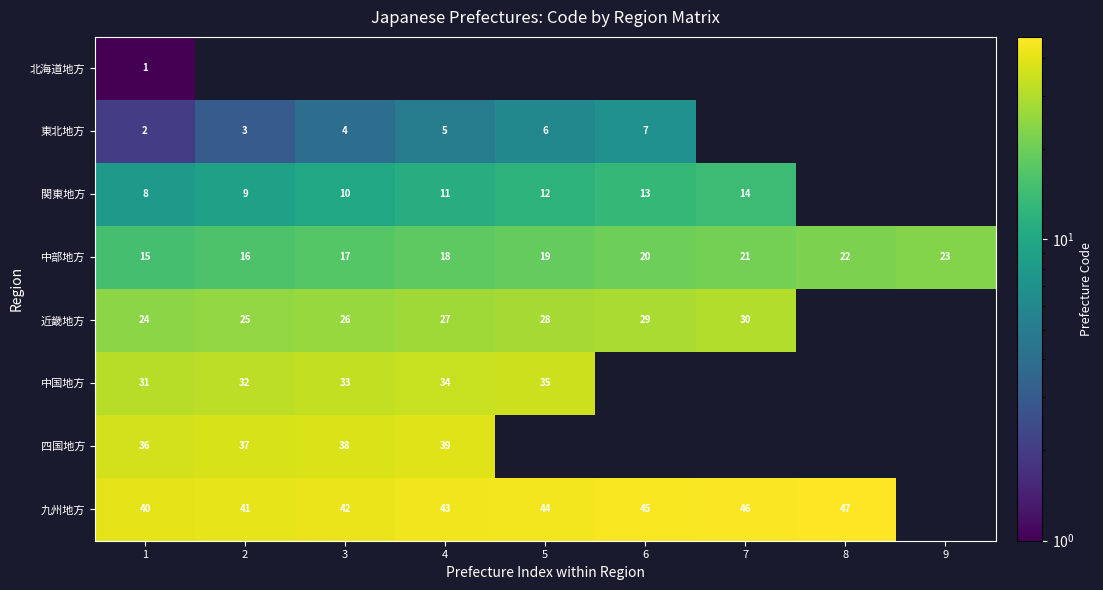

Read the 中部地方 value at 6.

20